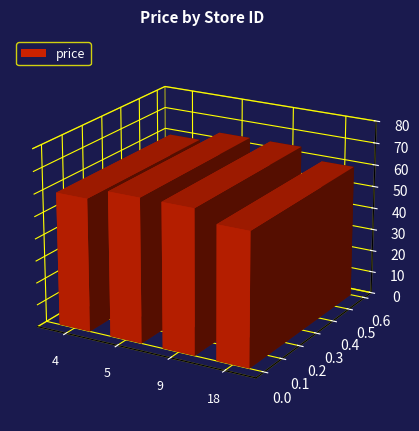

The value at 4 is 100.7. True or false?

False